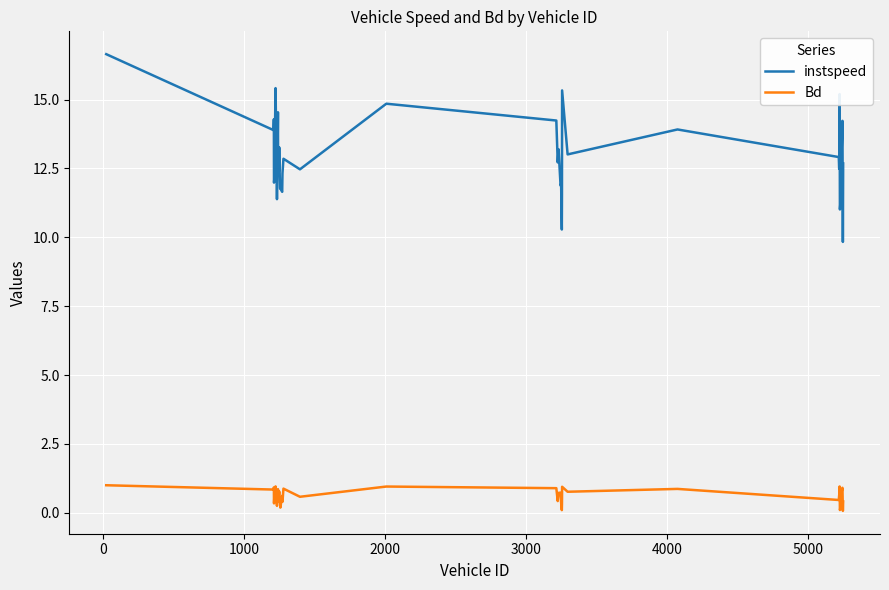

What is the difference between the maximum and second lowest values in the Bd series?

0.9